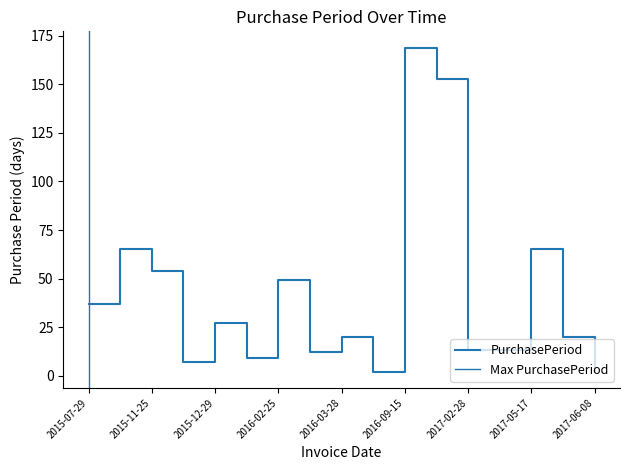

Is it true that the value at 2015-07-29 is 22?

False